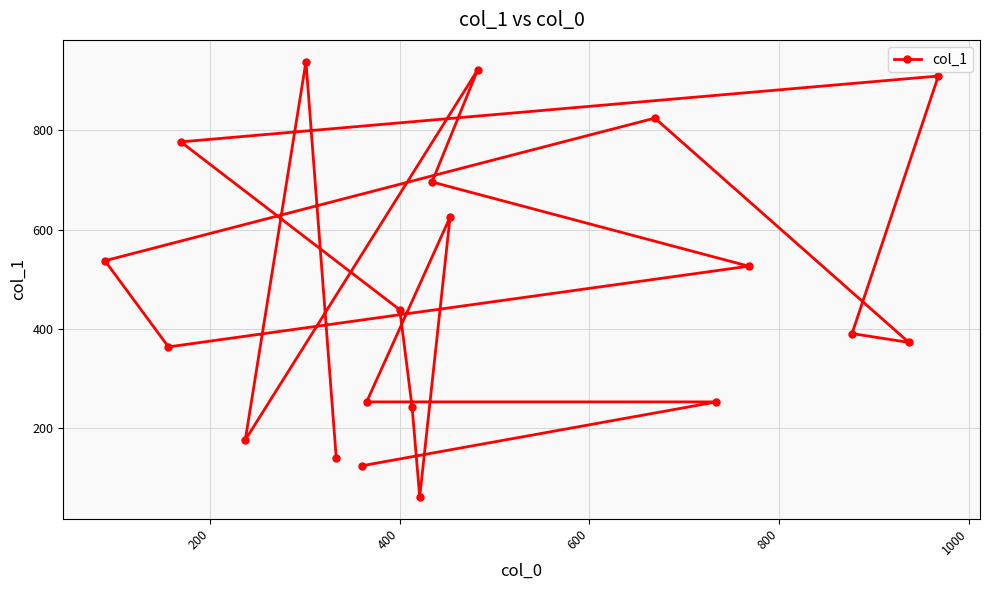

What is the difference between the maximum and minimum values?

879